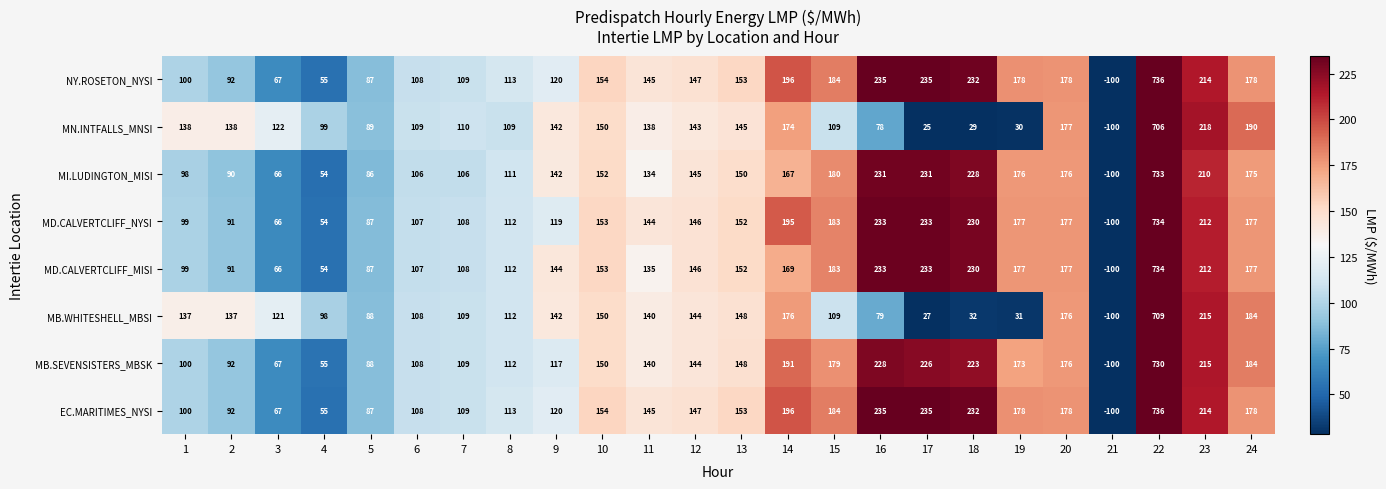

Between 18 and 23, which series saw the biggest shift?

MN.INTFALLS_MNSI